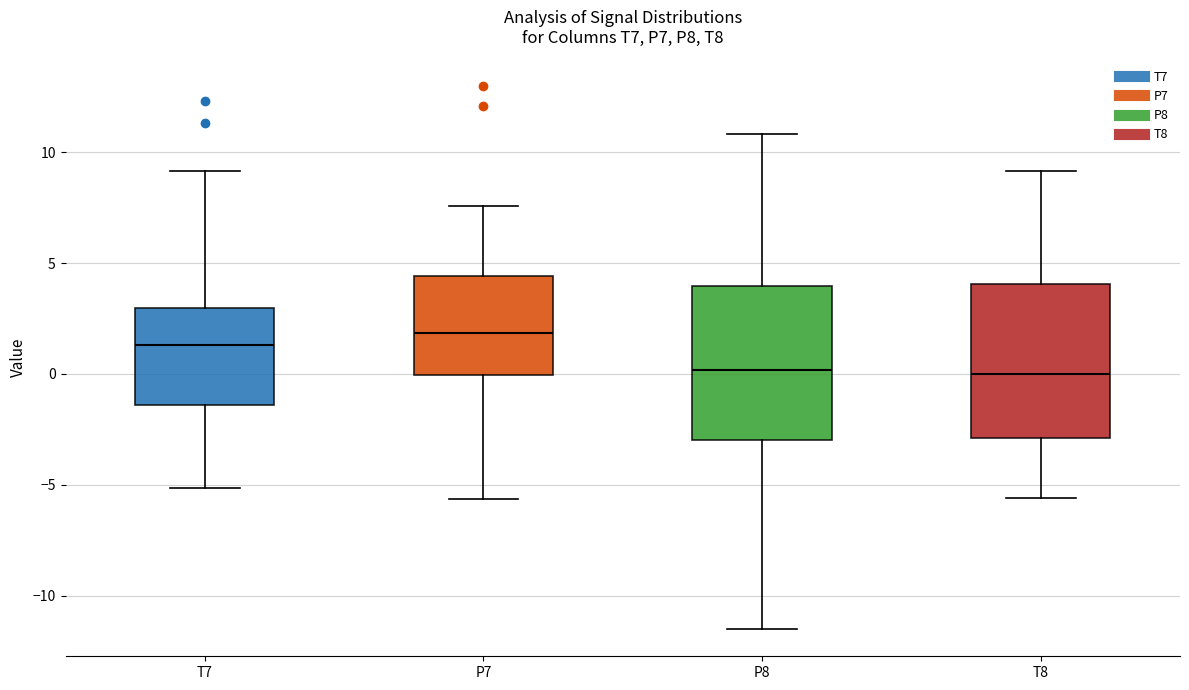

Where does the median line of the box for P7 sit on the y-axis? The values are not printed on the chart, so give them approximately, as read against the axis.

2.0